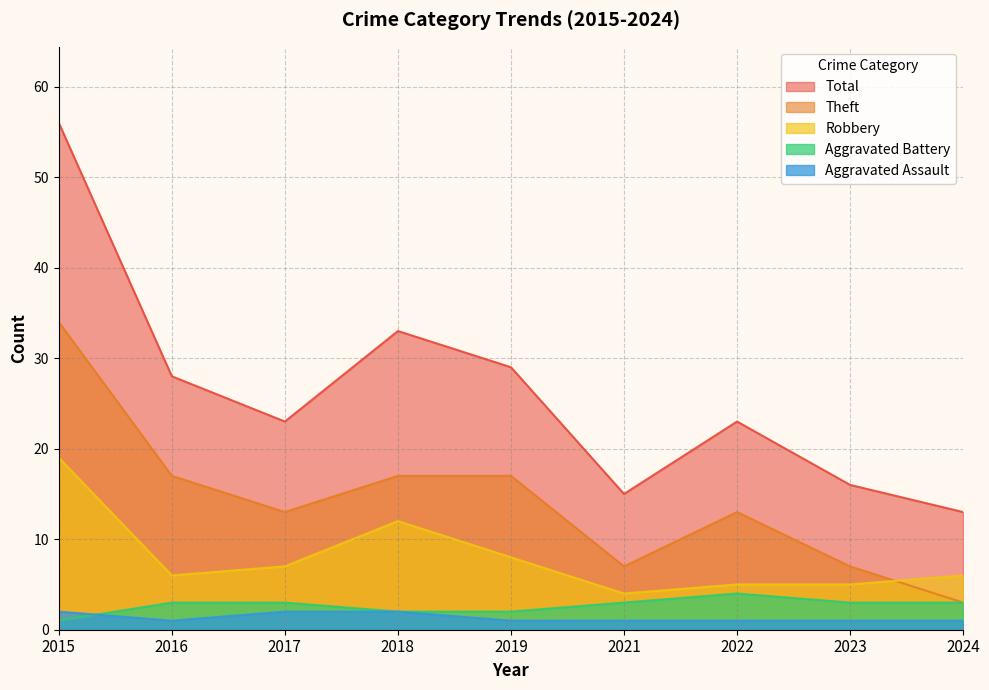

How many interior local peaks does the Theft series have?

1